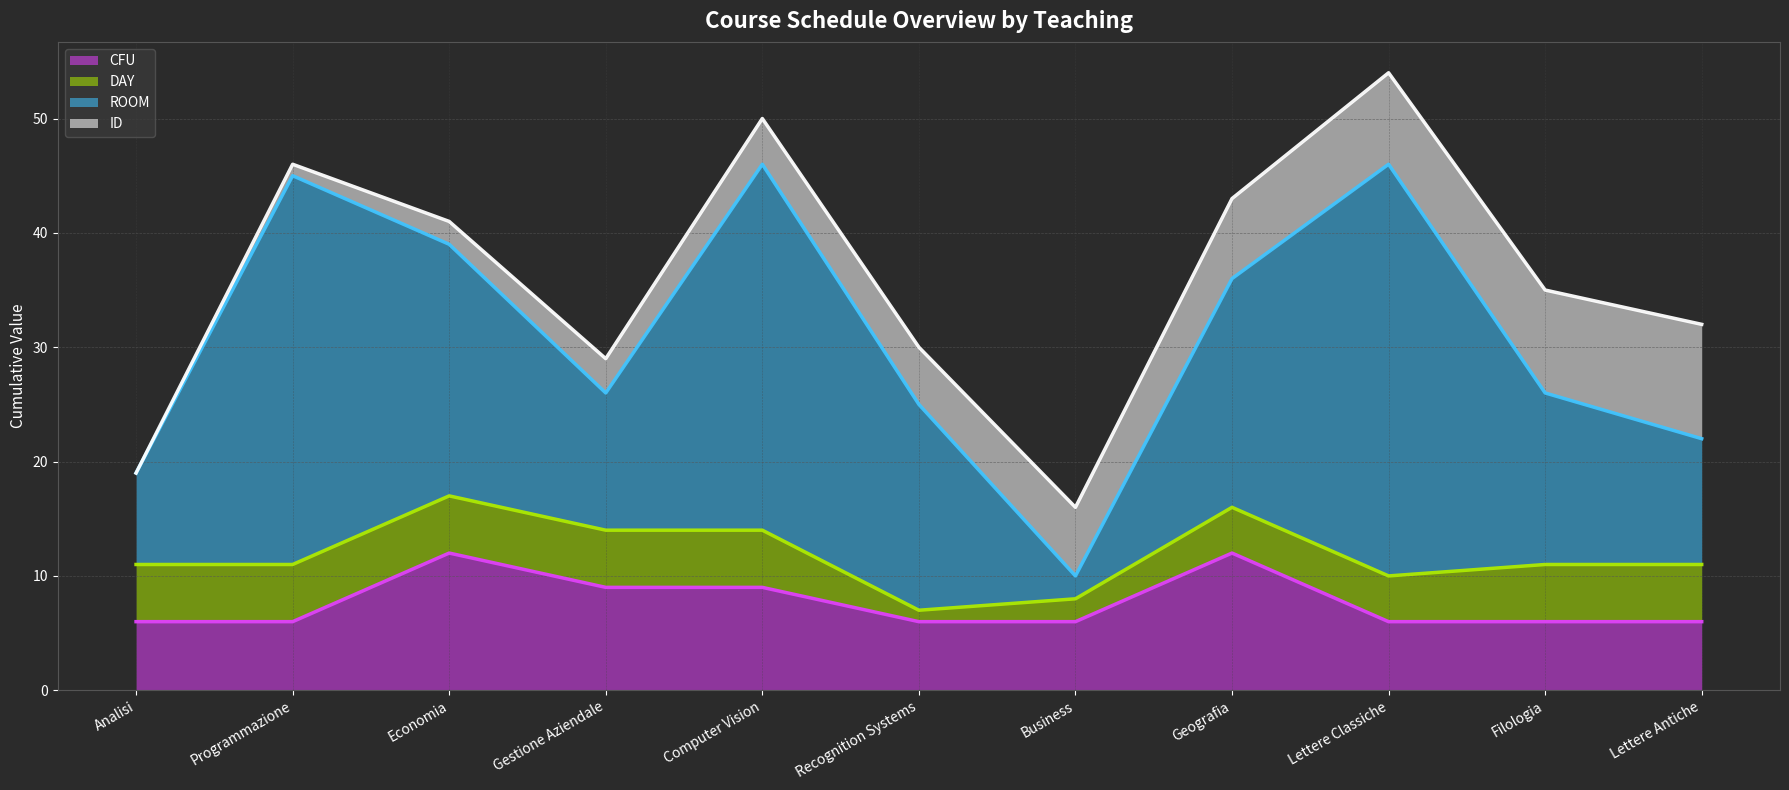

At which category does ID line reach its first local valley?

Gestione Aziendale